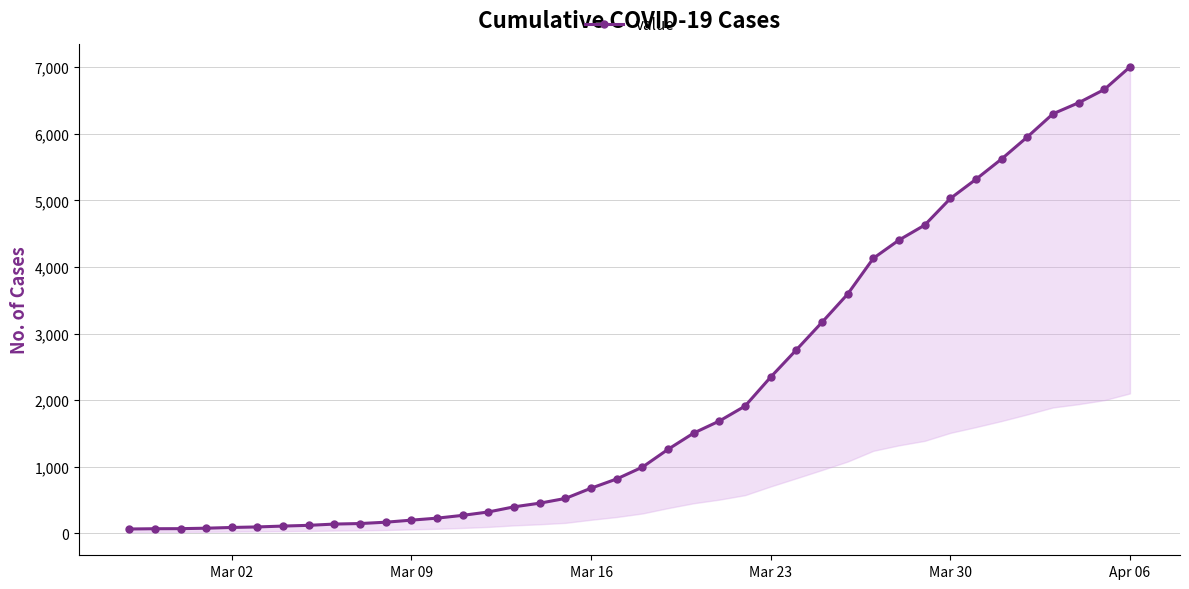

What is the difference between the maximum and second lowest values?

6936